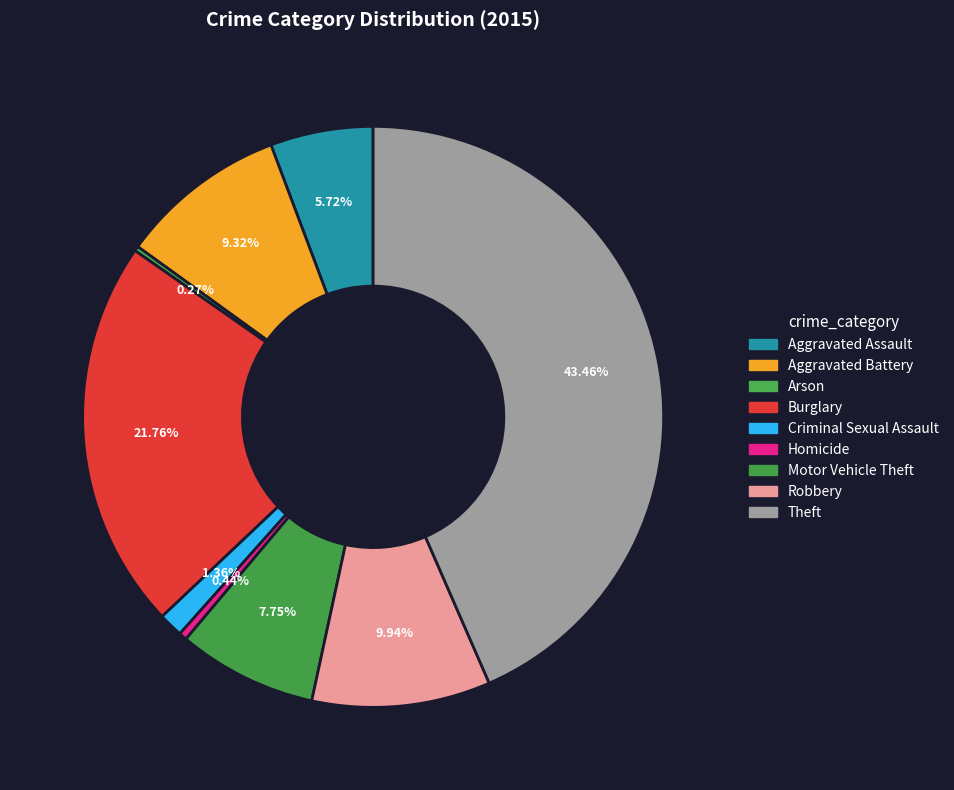

Count the number of slices in the pie.

9